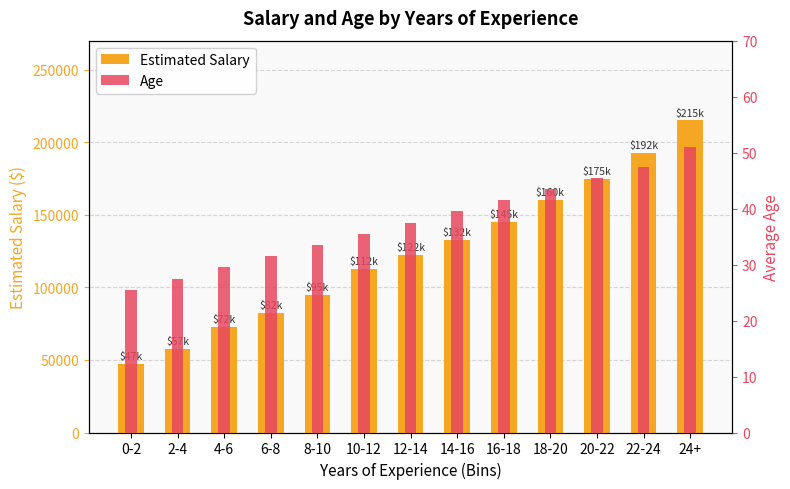

At which category is the sum across all series the highest?

24+